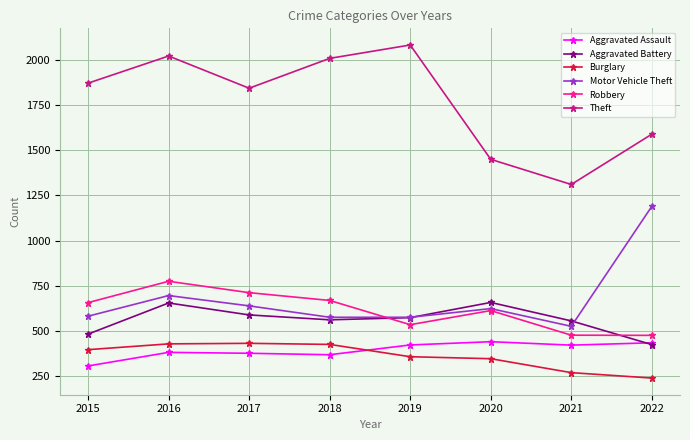

What is the value of the Motor Vehicle Theft point at the 8th from the left?

1189